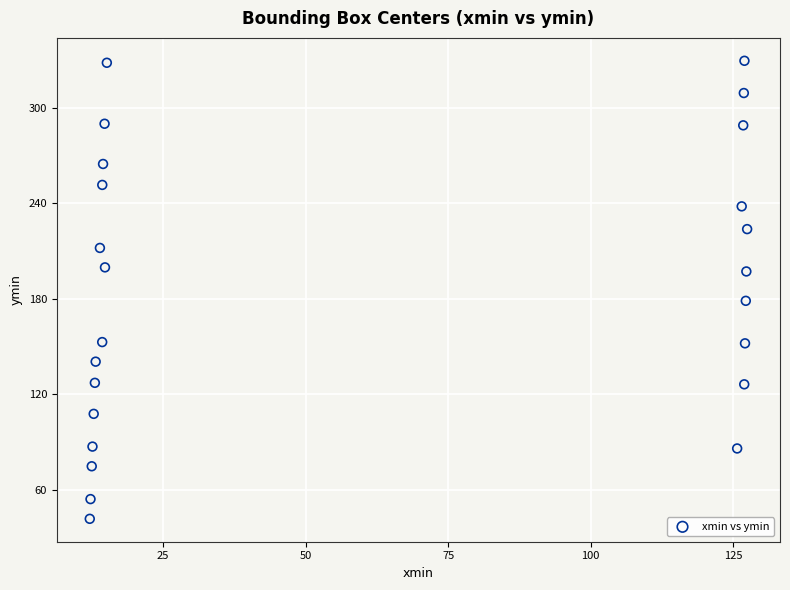

What is the range of X values (max minus min)?

115.3